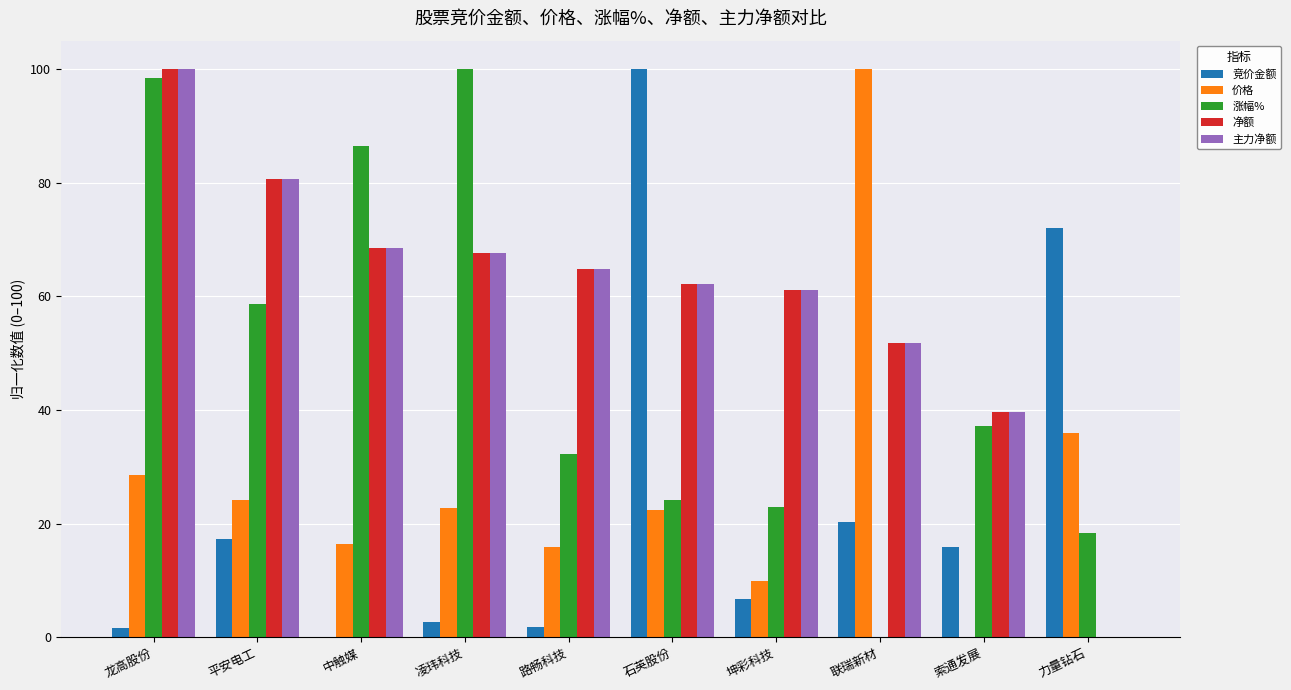

What is the sum of all 竞价金额 values?

238.7